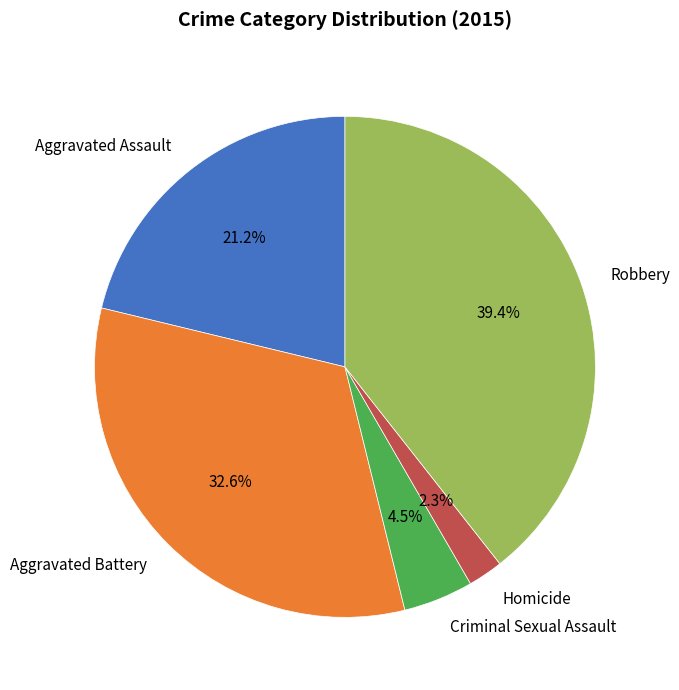

What percentage do Homicide and Criminal Sexual Assault together represent?

6.8%